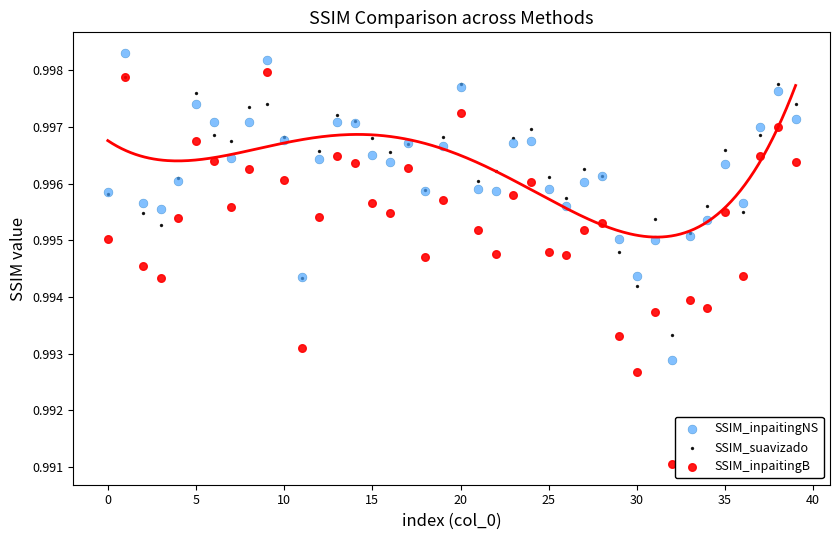

What are all the series names shown in the legend?

SSIM_inpaitingNS, SSIM_suavizado, SSIM_inpaitingB